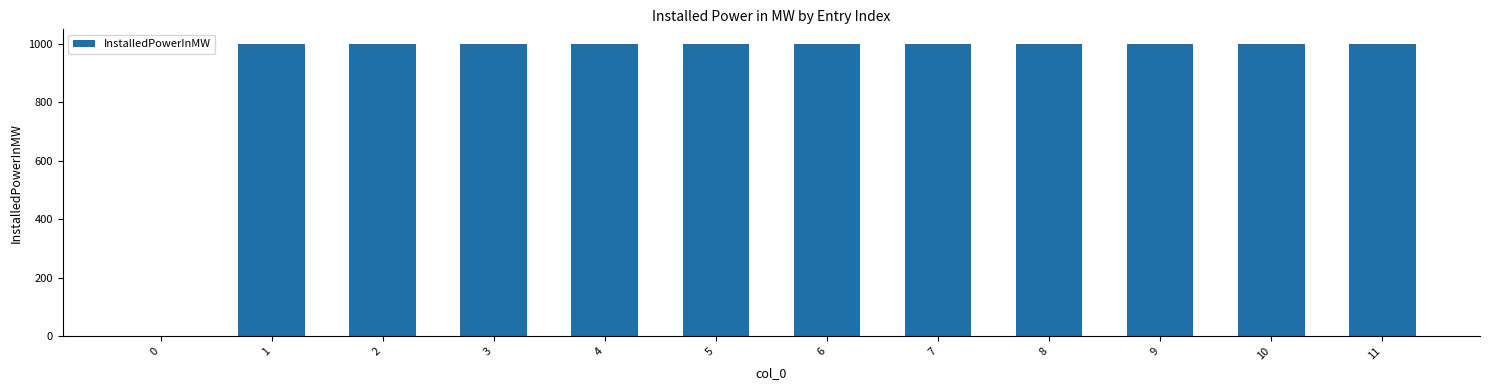

Approximately how many times larger is the value at 7 compared to 2?

1.0